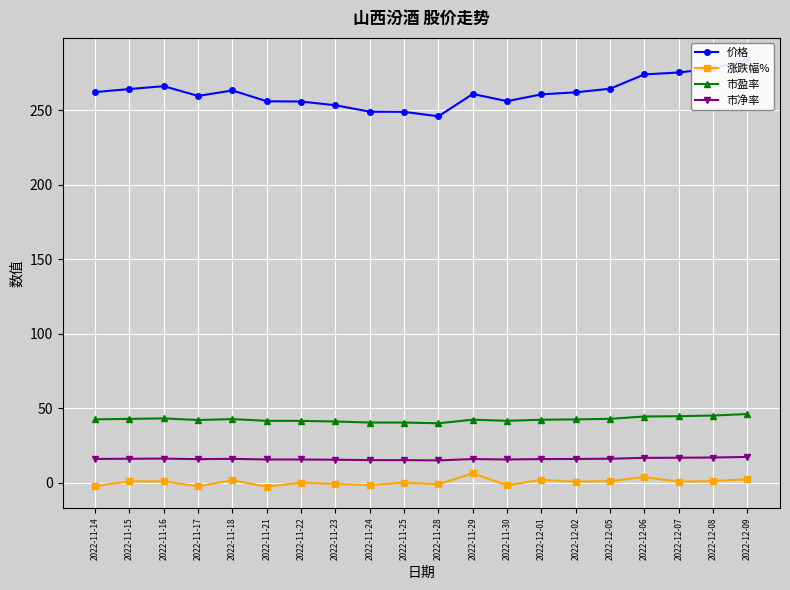

What is the difference between the highest and lowest values at 2022-11-29?

254.8